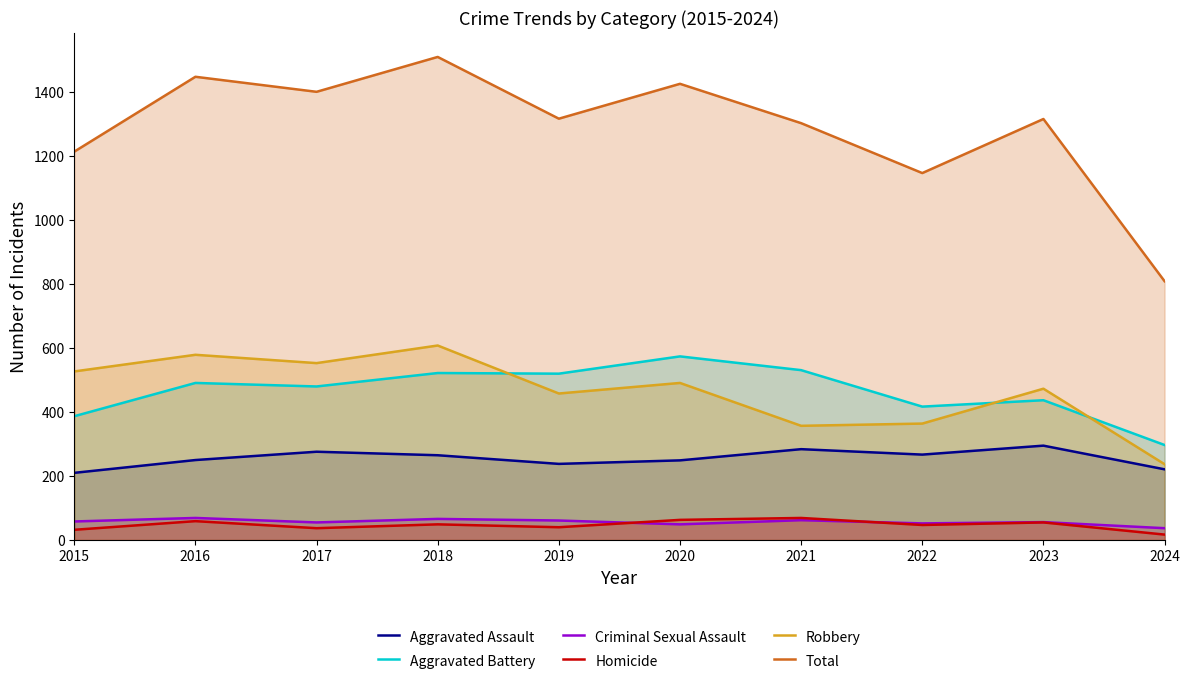

Is it true that Robbery equals 608 at 2018?

True